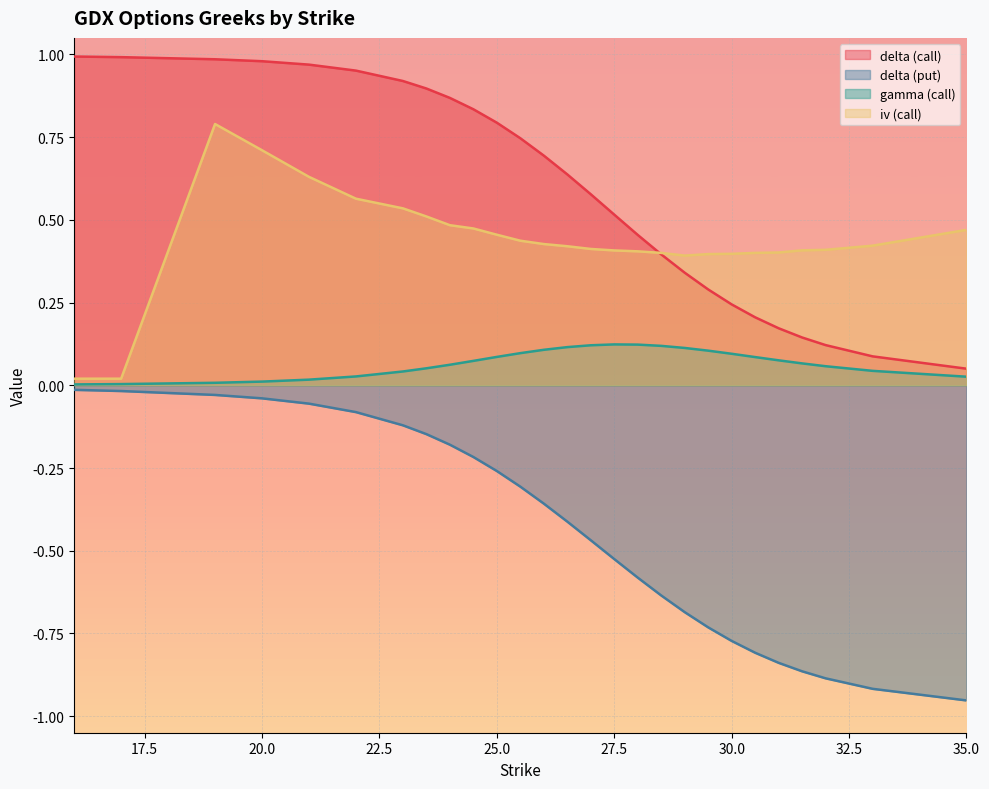

True or false: delta (put) and gamma (call) intersect in this chart.

False